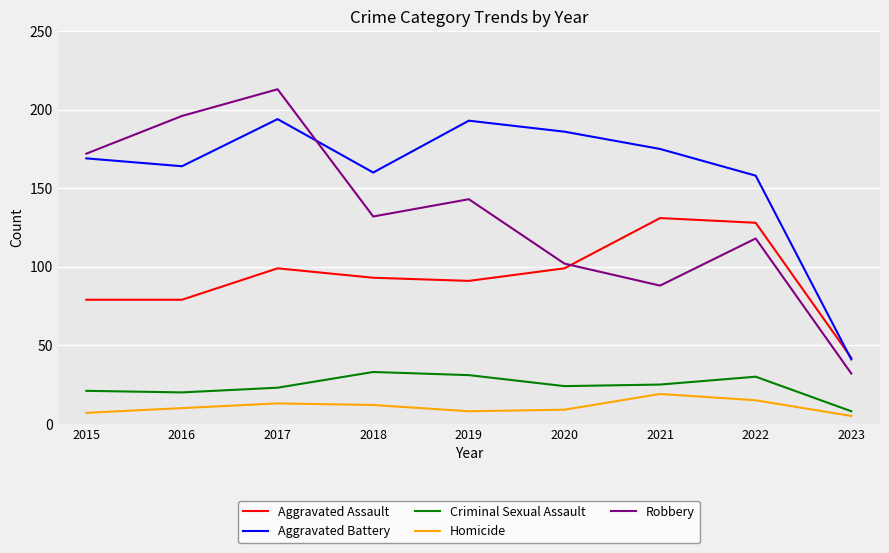

True or false: Aggravated Battery has a value of 51 at 2022.

False